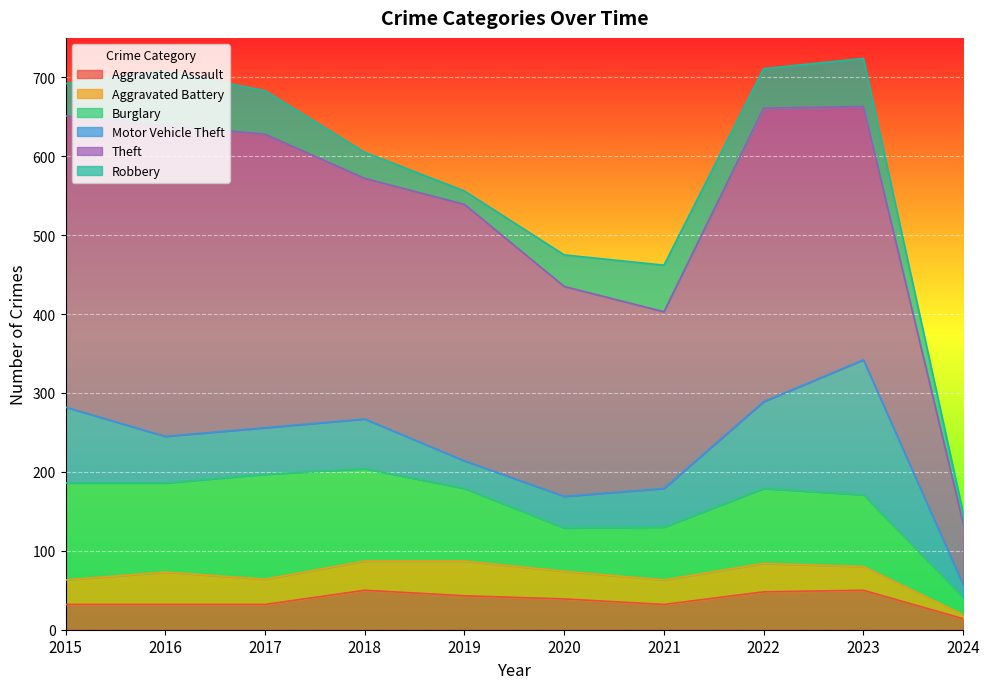

Which category has the highest value across all series?

2016